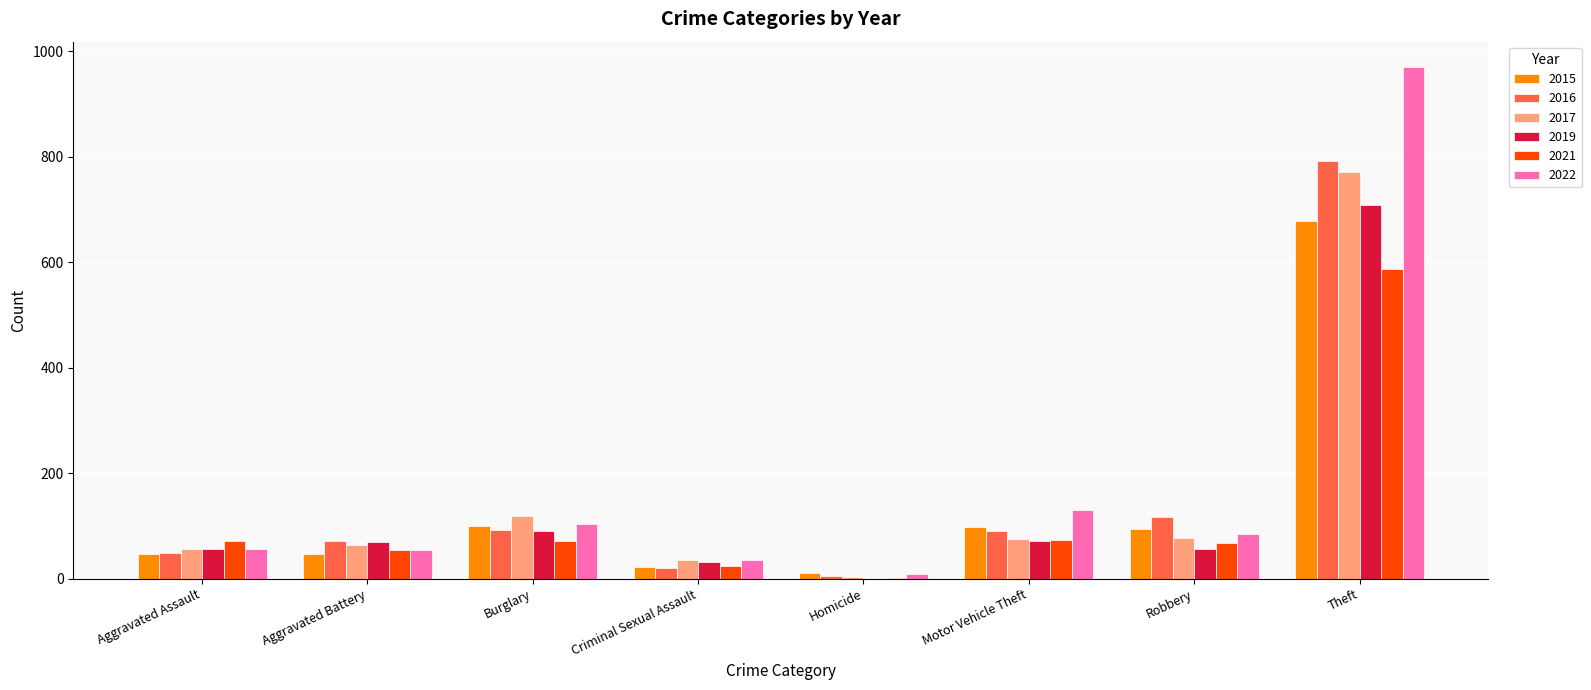

How many groups of bars are there?

8